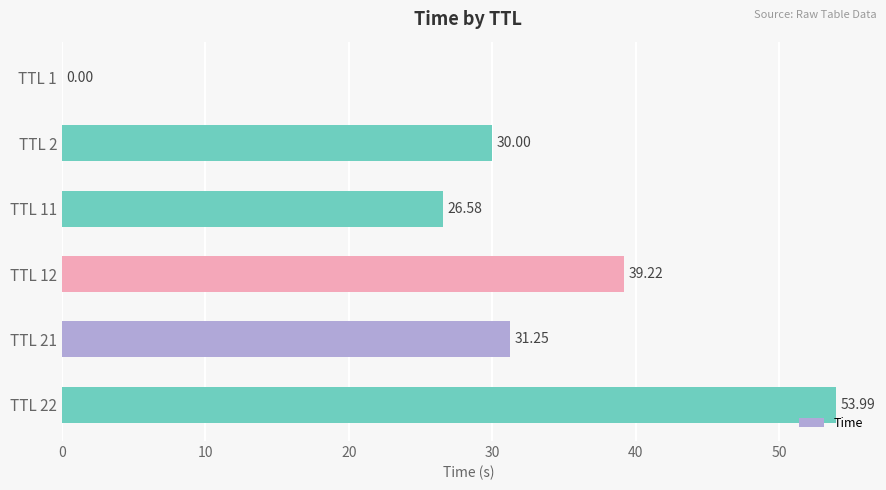

Which has a higher value, TTL 21 or TTL 2?

TTL 21